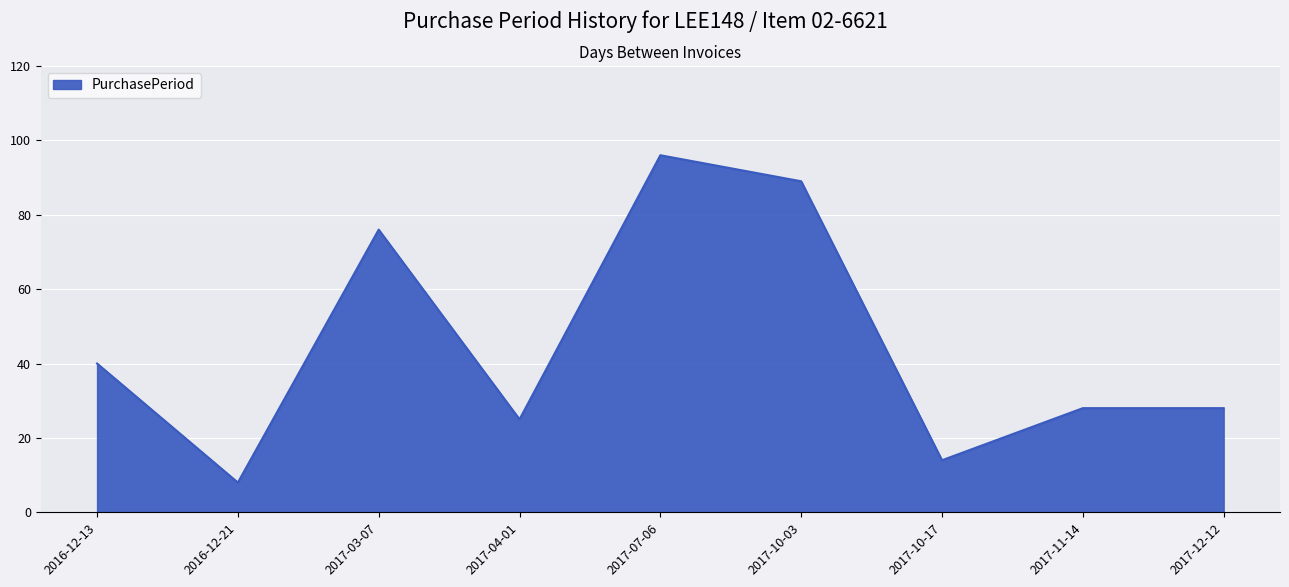

True or false: the data shows 28 at 2017-11-14.

True